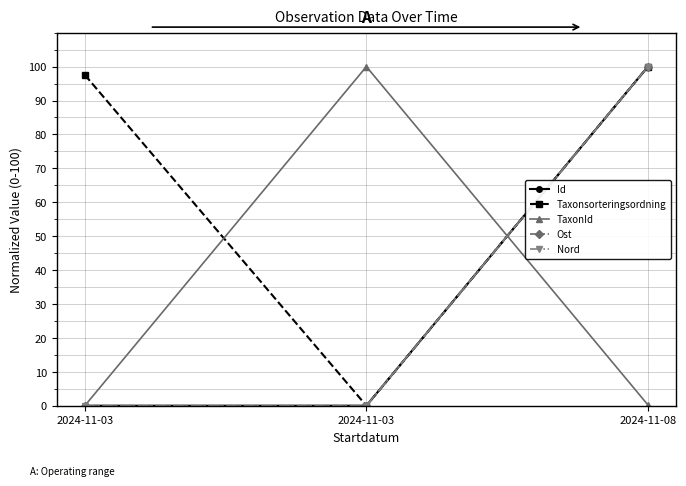

Which series has the largest total across all categories?

Taxonsorteringsordning